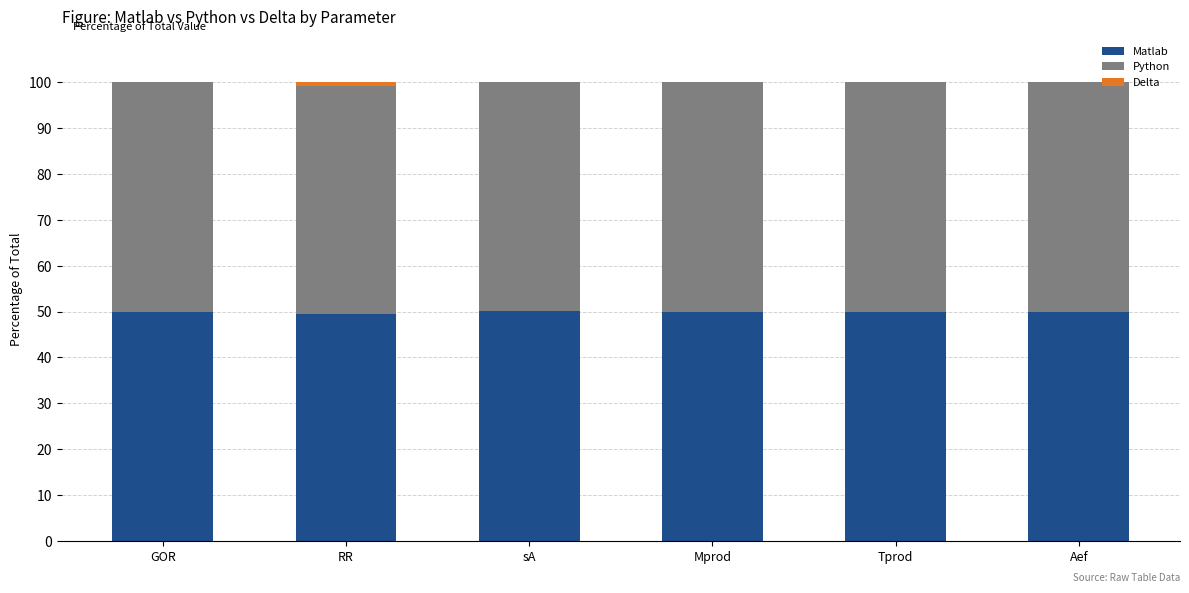

What is the sum of the Matlab values at Aef and Tprod?

100.0